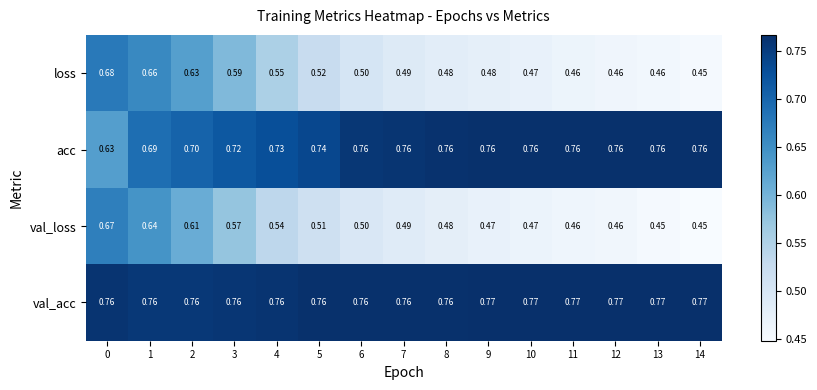

At how many categories does at least one series exceed 0?

15